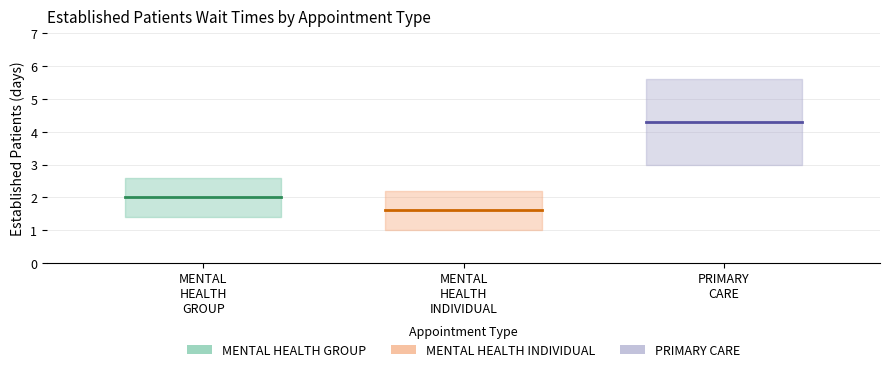

How many values are between 1 and 4?

2